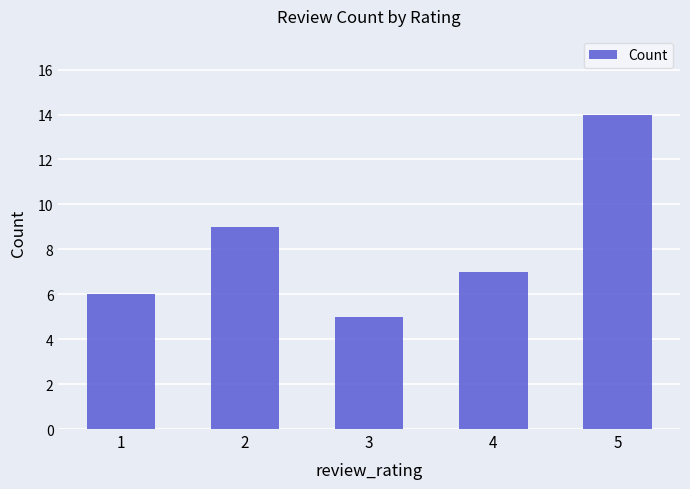

At which category does the chart reach its minimum across all series?

3